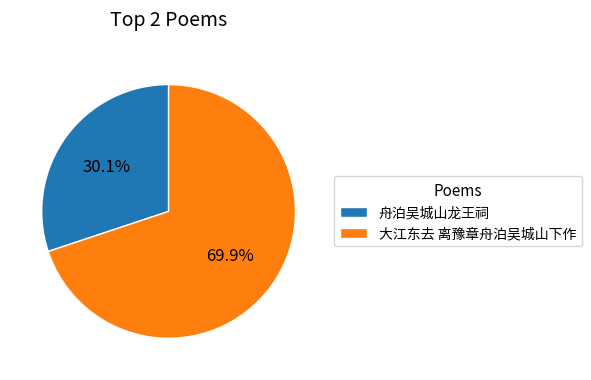

To the nearest percent, what percentage of the pie is 大江东去 离豫章舟泊吴城山下作?

70%